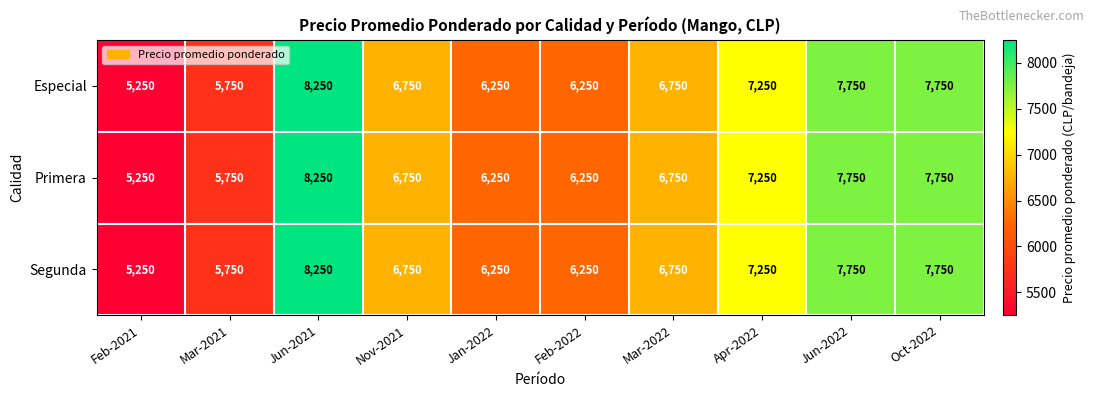

The value of Primera at Mar-2021 is 5750. True or false?

True